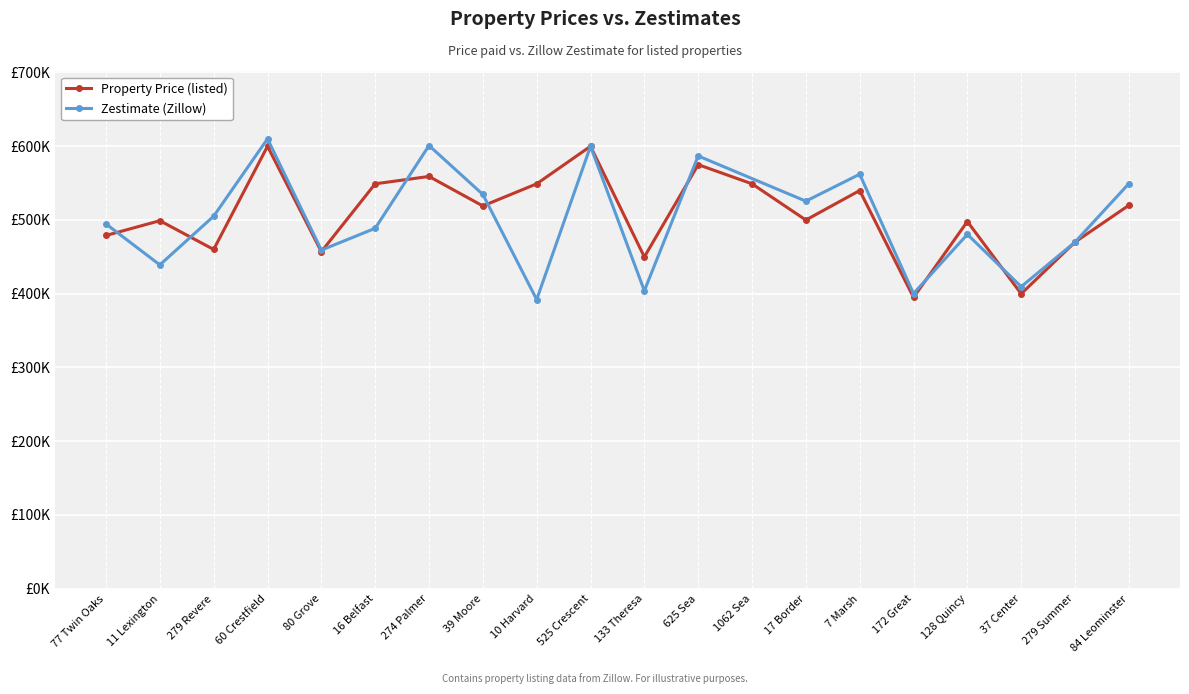

What is the average value?

508360